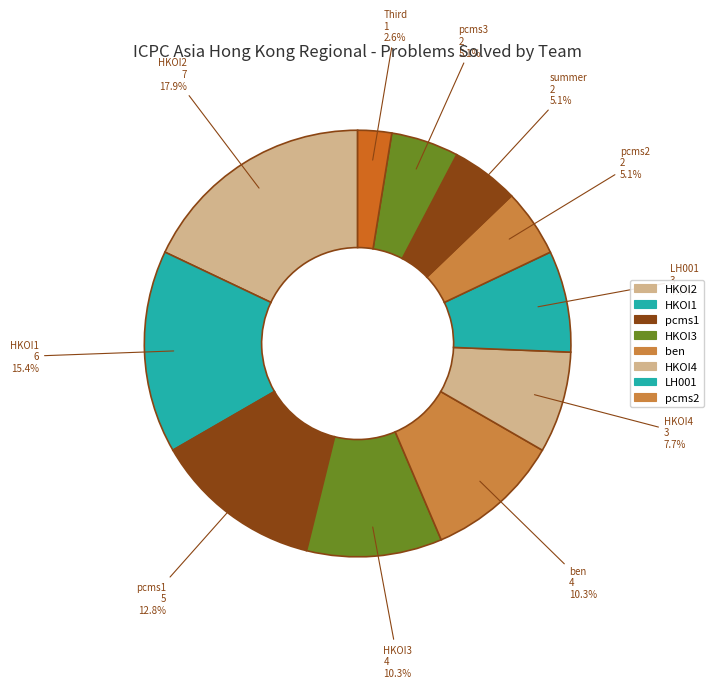

How many segments does this pie chart have?

11